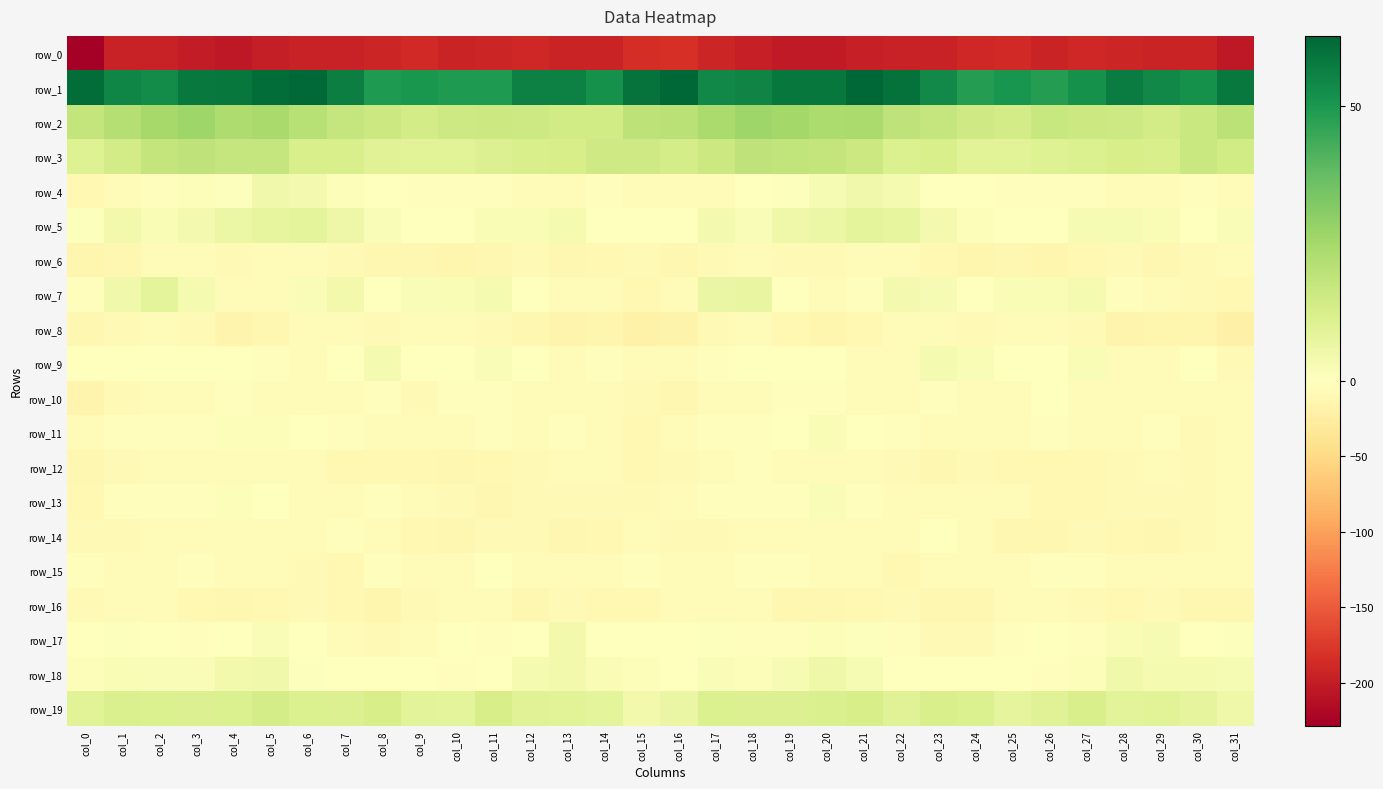

True or false: row_19 has a value of 13.0 at col_8.

True